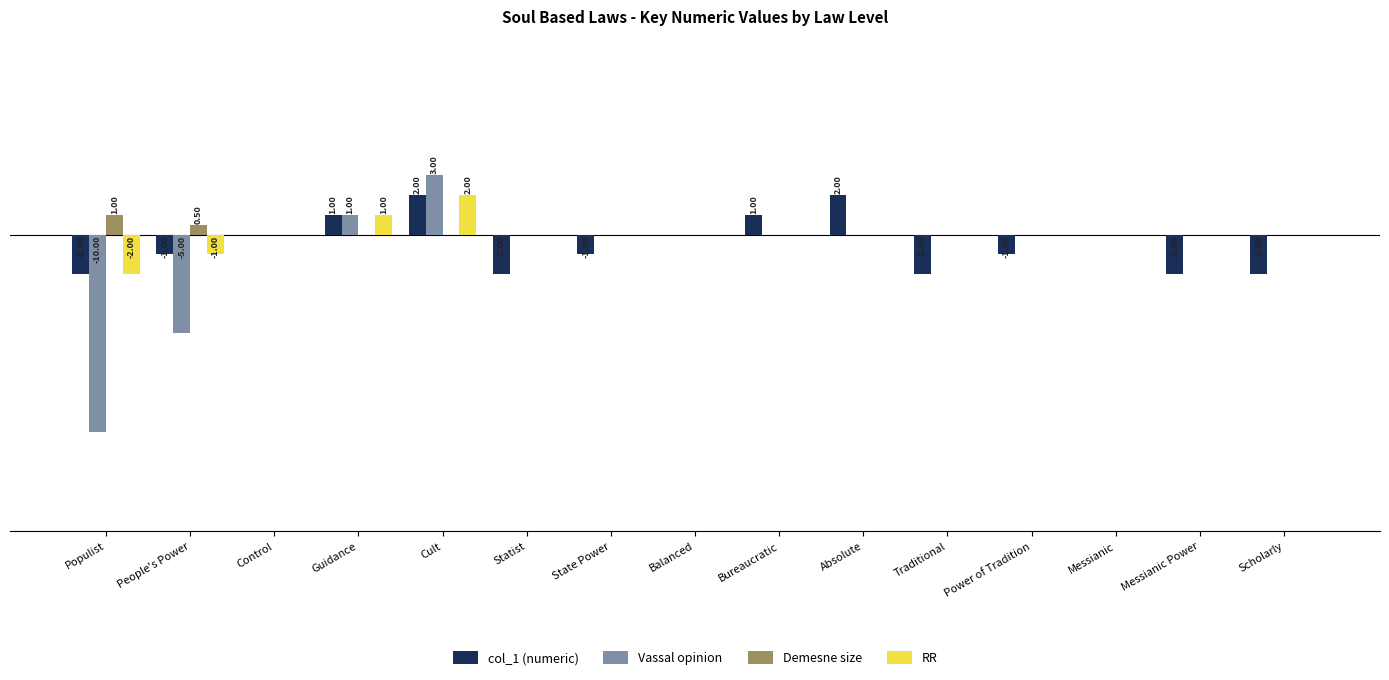

Which category has the highest value across all series?

Cult